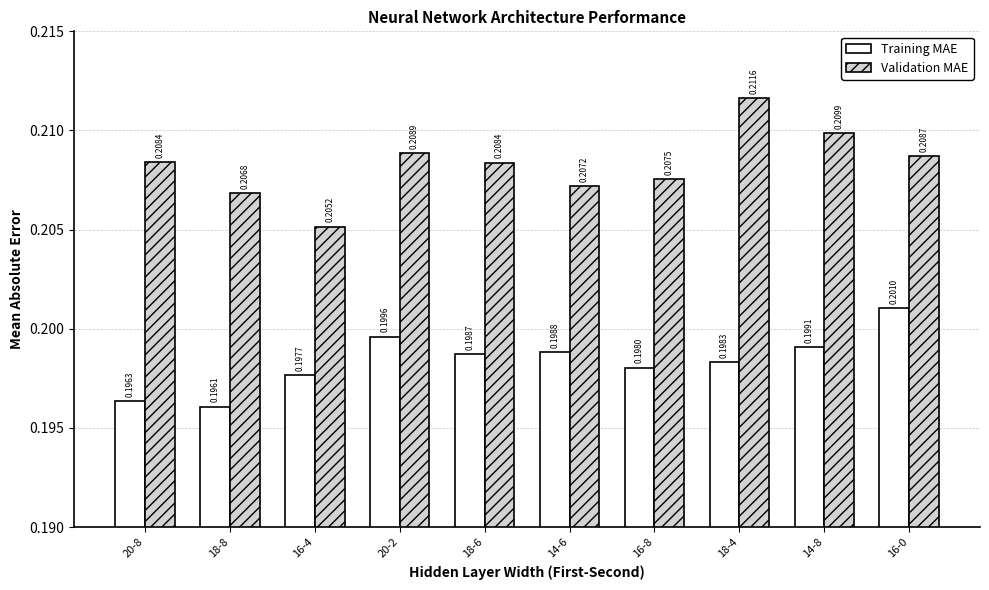

Between 16-4 and 16-8, which series saw the biggest shift?

Validation MAE